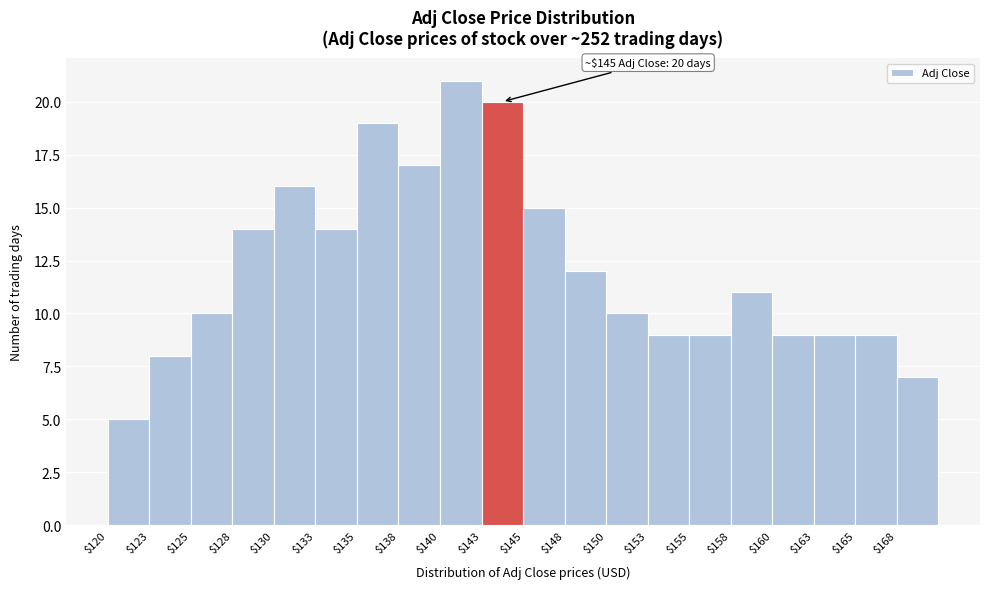

Which range on the x-axis has the tallest bar?

140.5 to 143.0